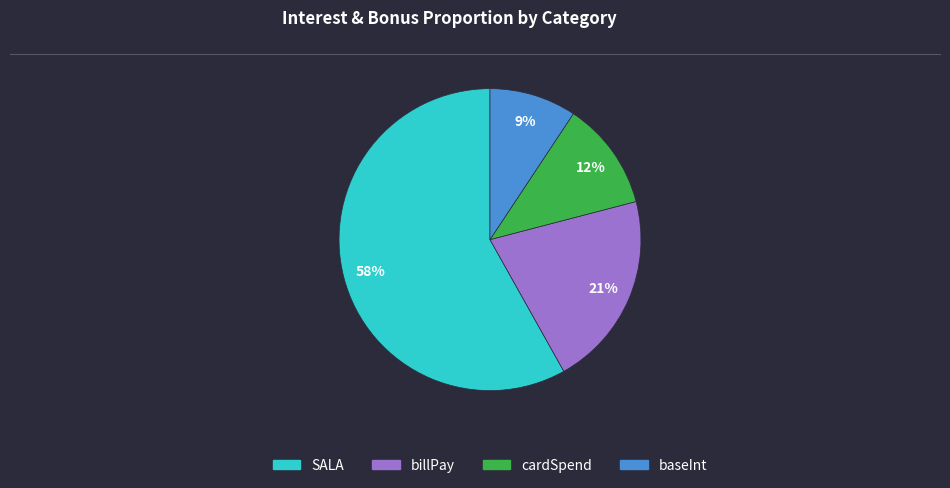

Is it true that cardSpend is 26% of the pie?

False